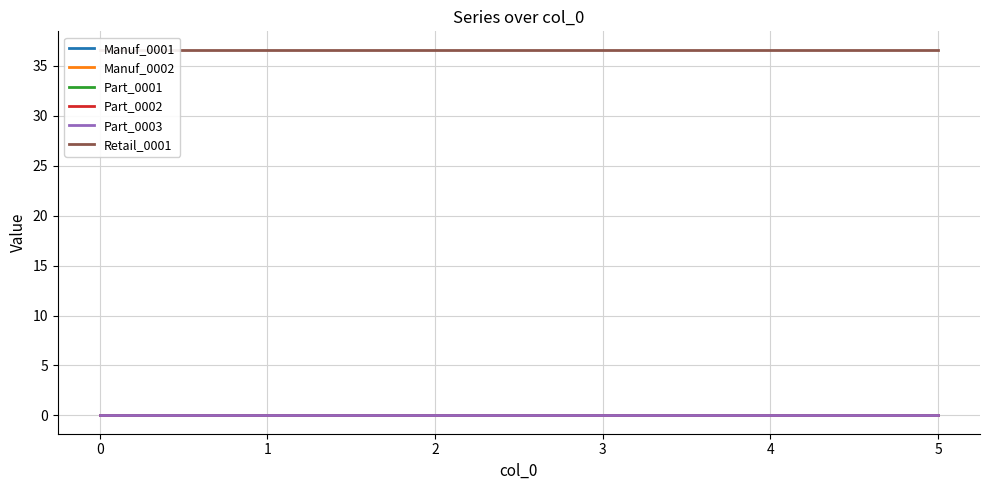

True or false: Retail_0001 and Part_0001 intersect in this chart.

False